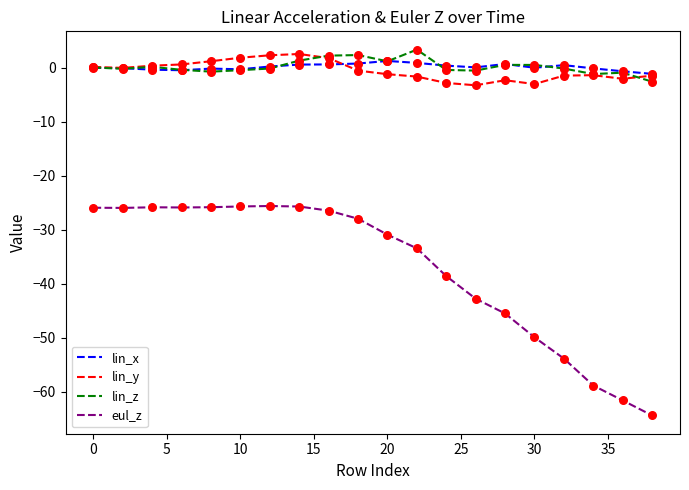

Which series has the largest range (max minus min)?

eul_z